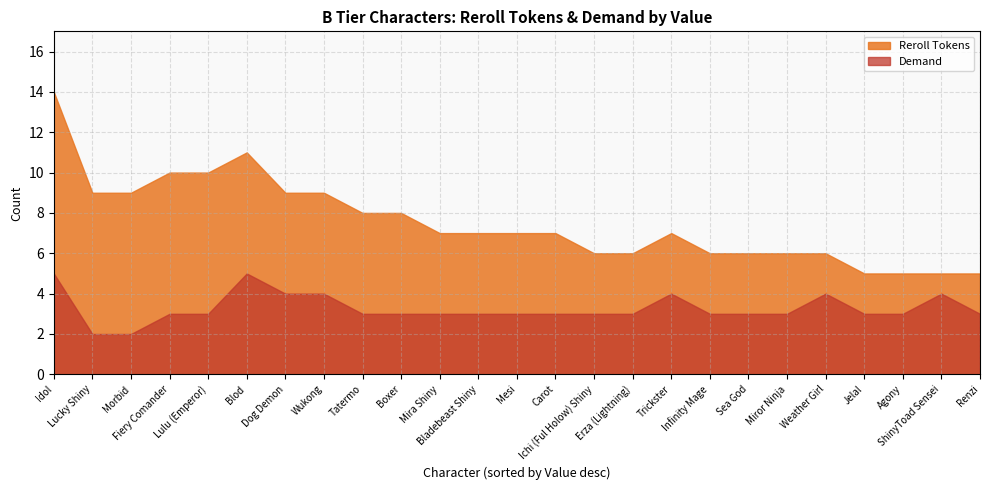

What is the difference between the highest and lowest values at Blod?

6